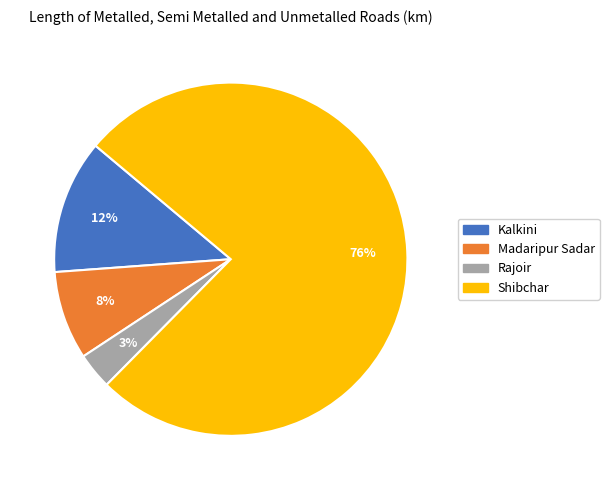

To the nearest percent, what is the average slice percentage?

25%